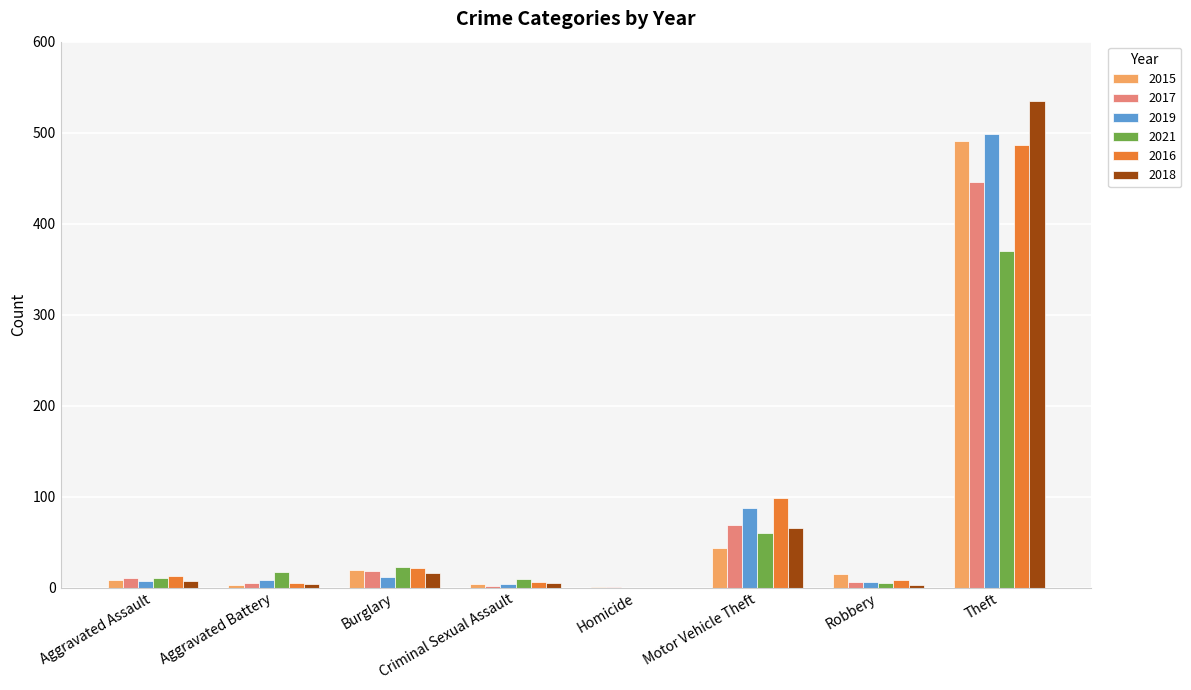

How many distinct data groups are displayed?

6